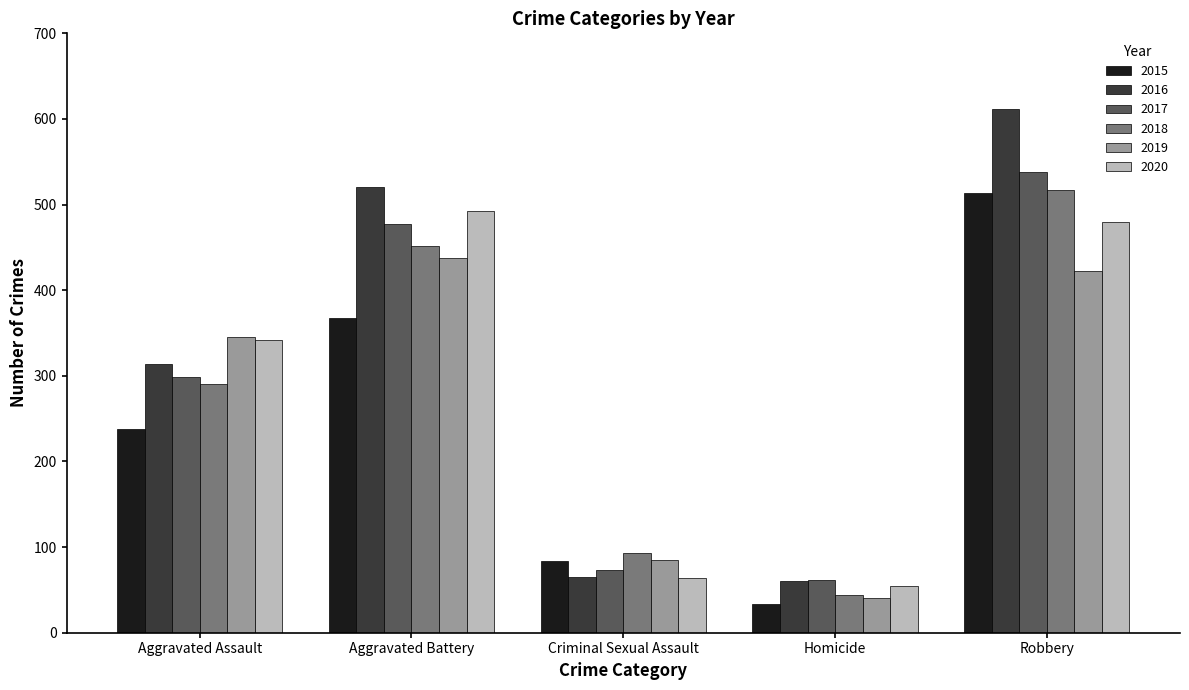

True or false: 2016 has a value of 521 at Aggravated Battery.

True